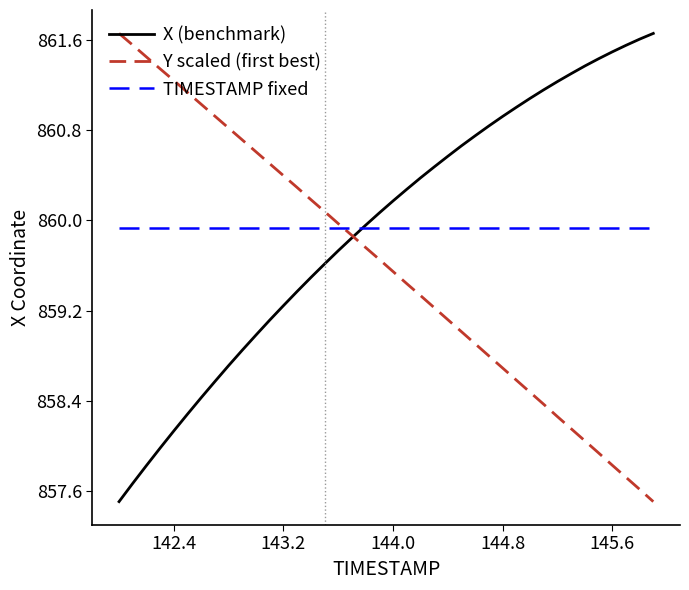

What is the lowest value of the X (benchmark) series?

857.5